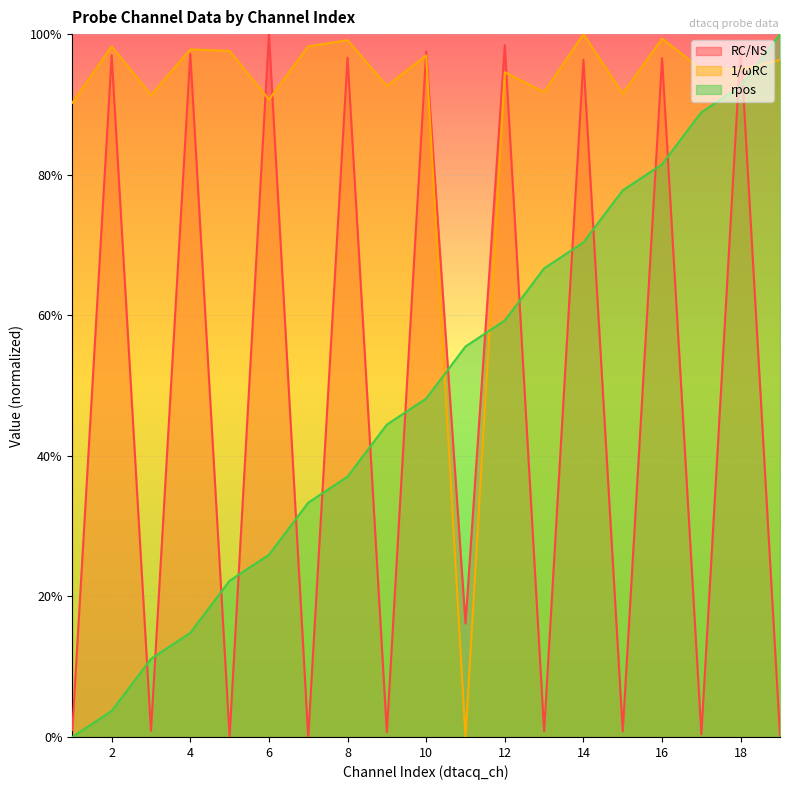

At which category does RC/NS reach its first local valley?

3